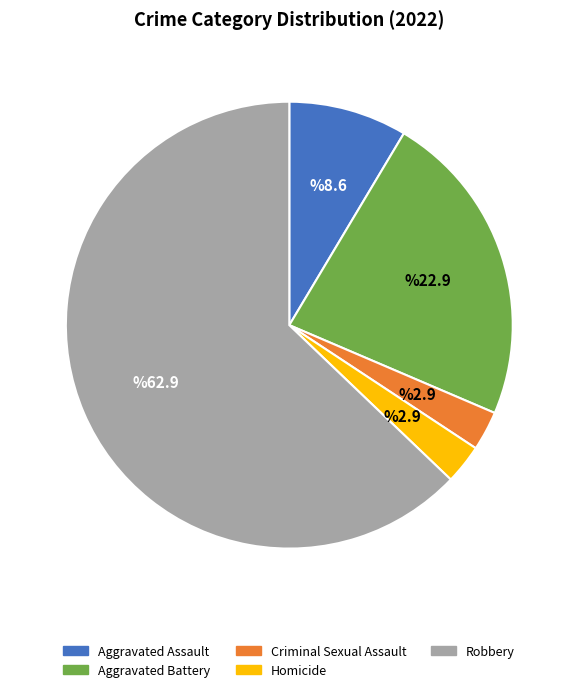

Which category has the biggest portion of the pie?

Robbery